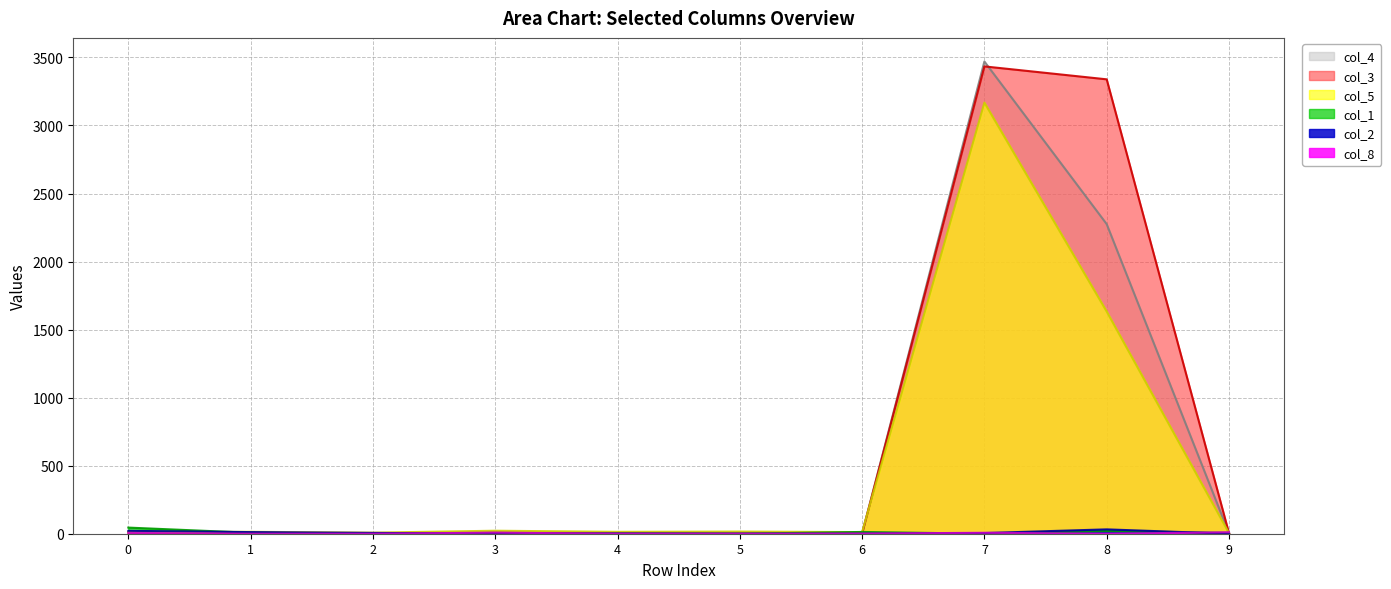

Between 5 and 1, which is larger?

5